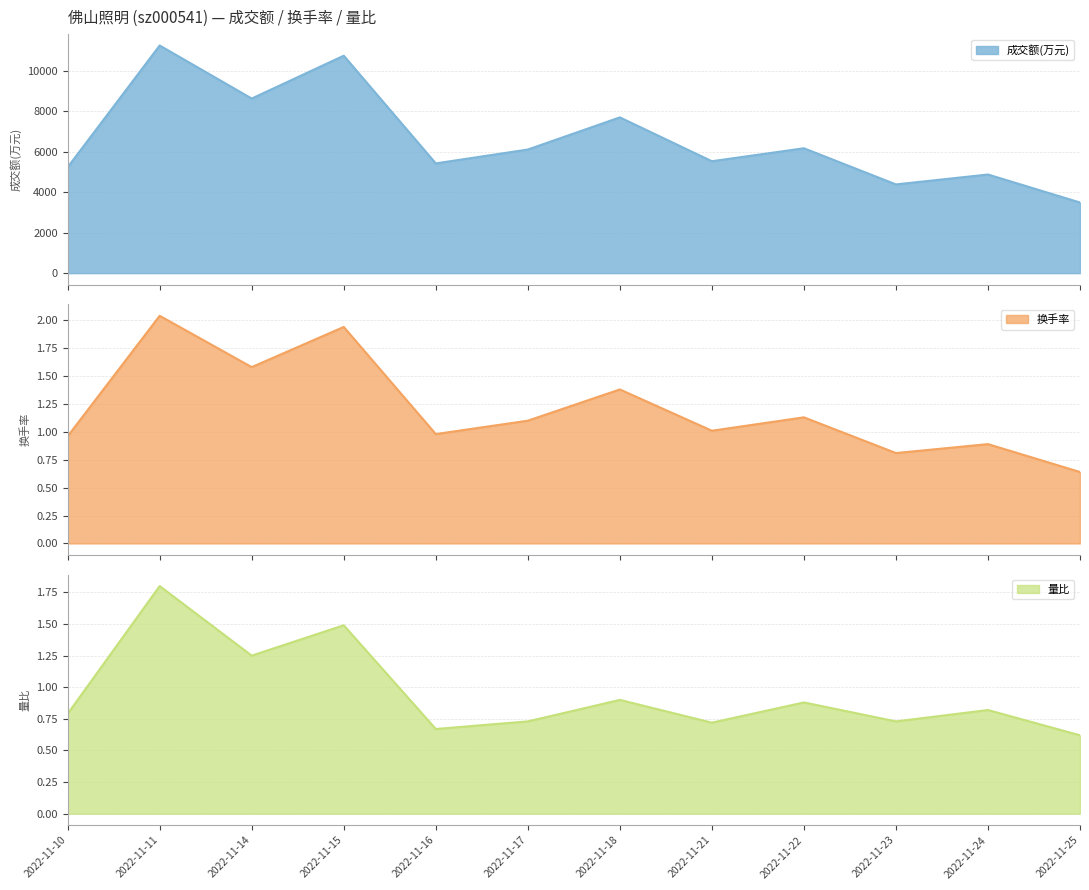

How many interior local valleys does the 成交额(万元) series have?

4